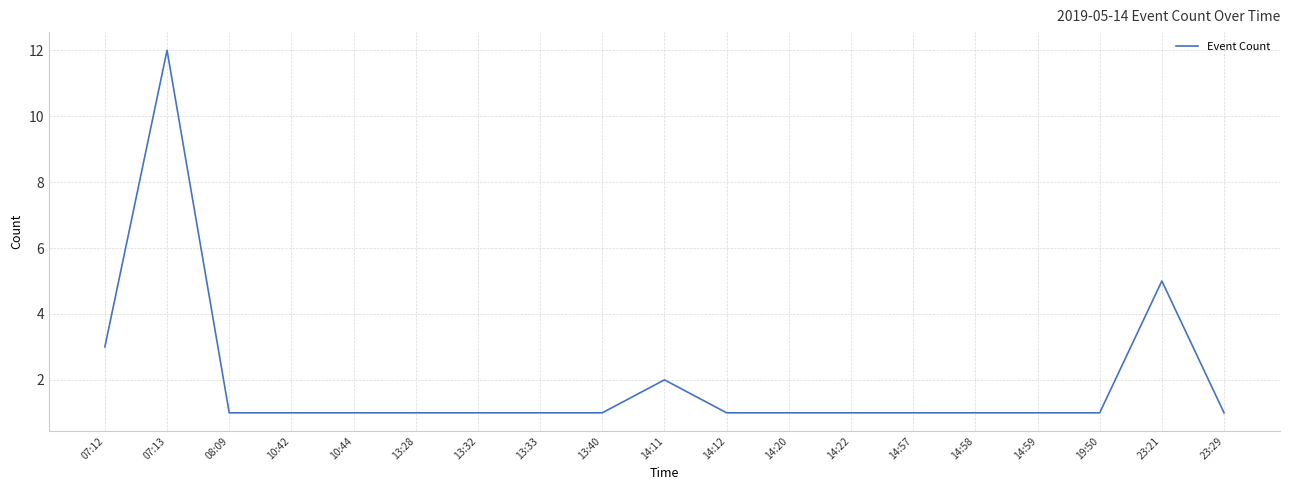

What is the average value?

2